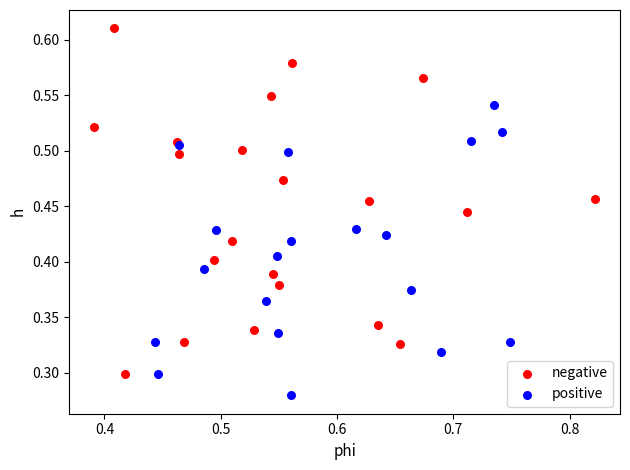

Which series reaches the minimum Y coordinate?

positive